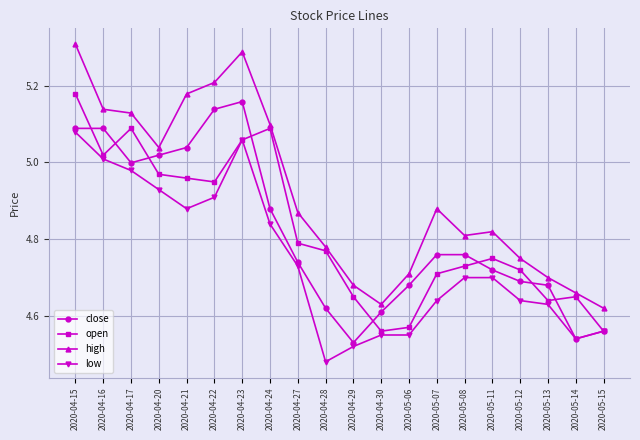

What is the sum of the close values at 2020-04-23 and 2020-04-28?

9.8